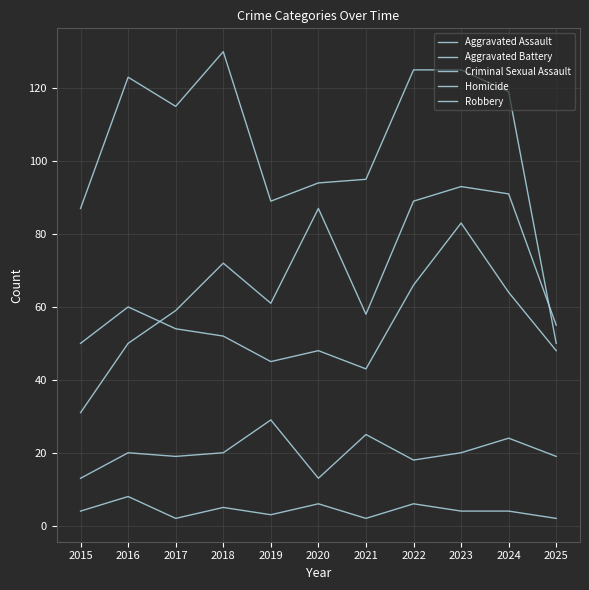

Does the chart display data point markers on the line(s)?

No